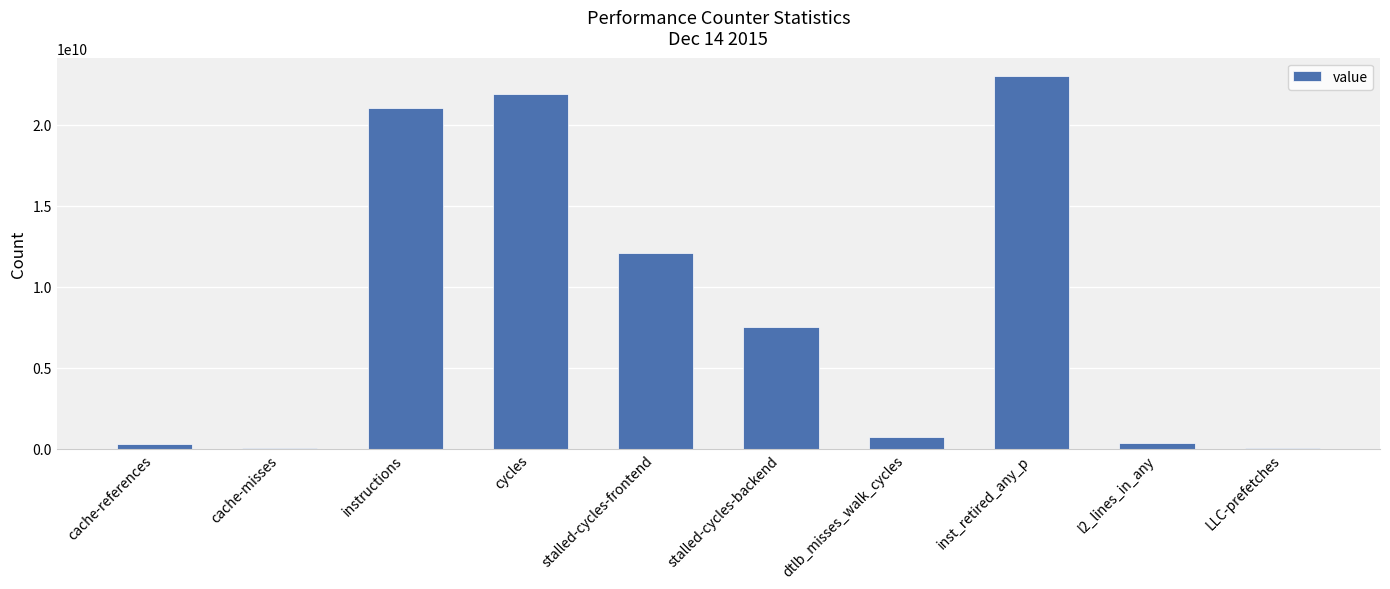

What is the maximum value shown in the chart?

23003989881